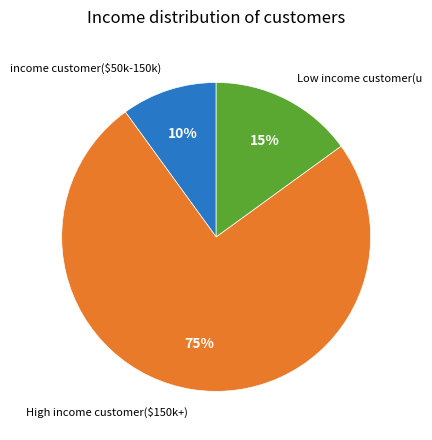

Count the number of slices in the pie.

3